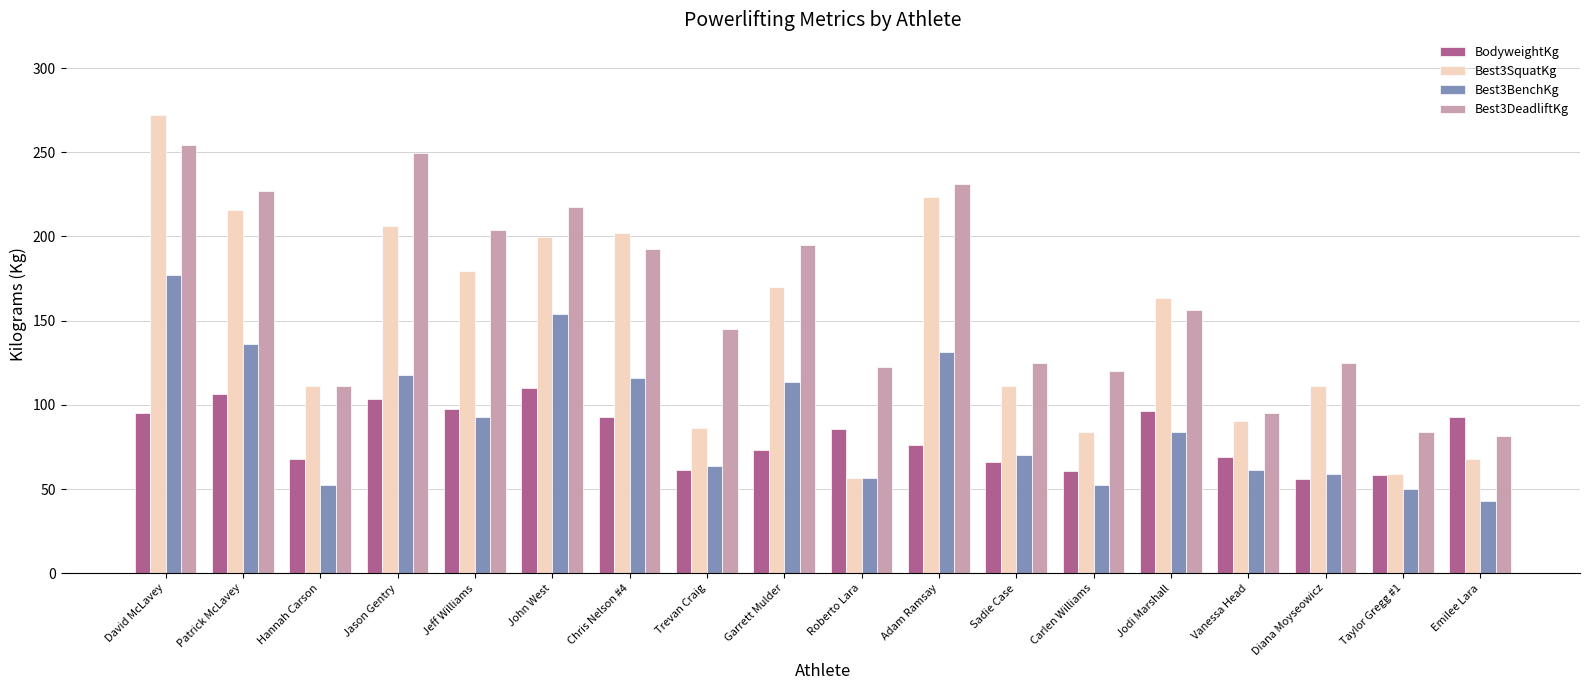

Between Chris Nelson #4 and Diana Moyseowicz, which series saw the biggest shift?

Best3SquatKg